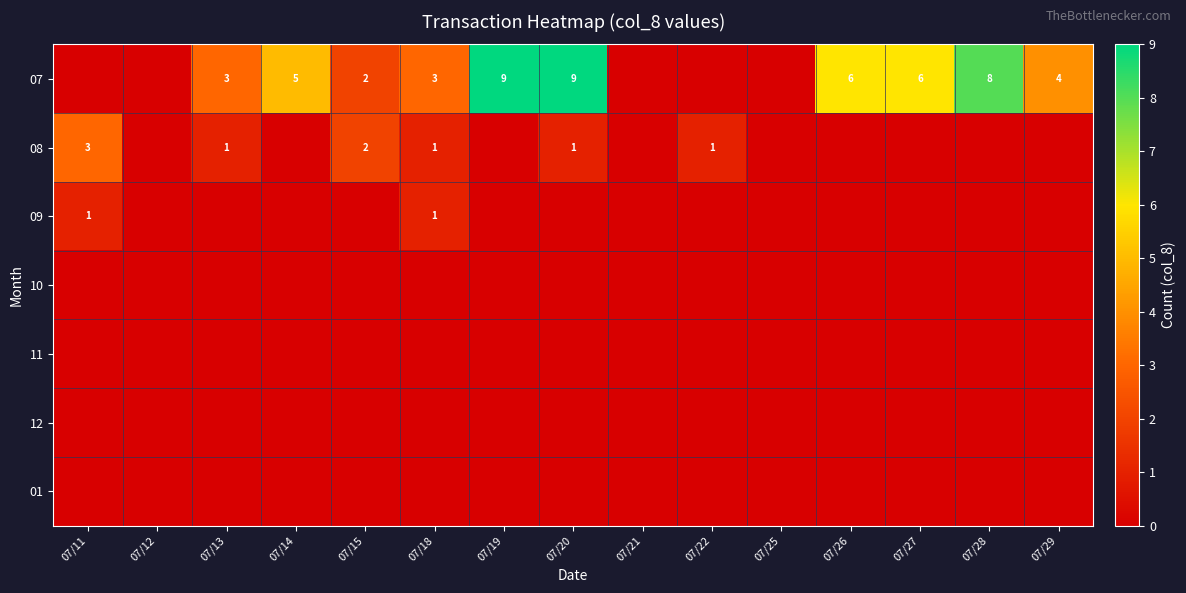

What is the total value across all series at 07/14?

5